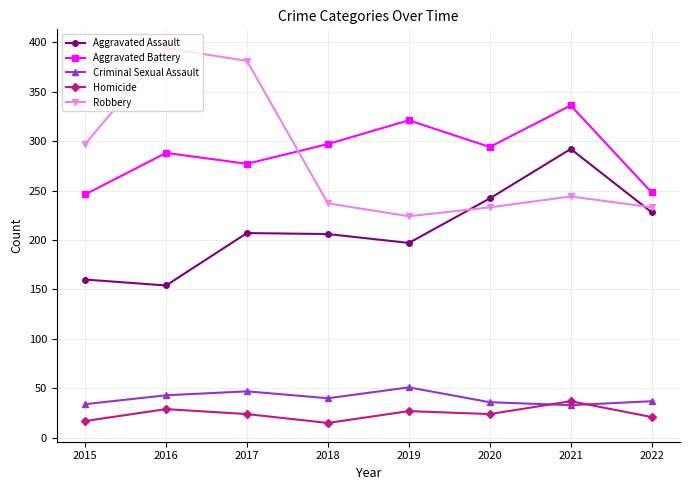

The Criminal Sexual Assault series shows 47 at 2017. True or false?

True